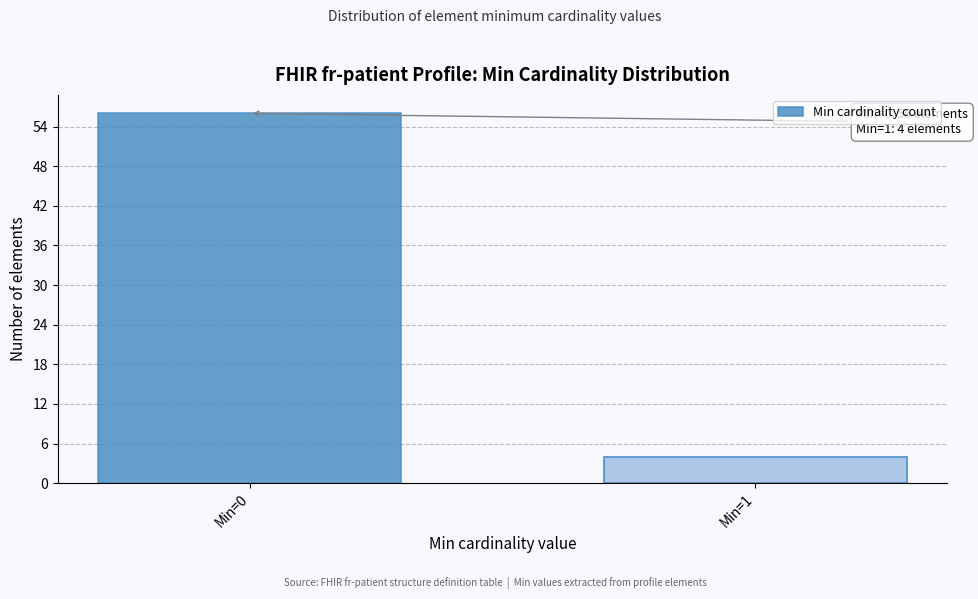

Reading right to left, list all the values displayed in this chart.

Min=1=4	Min=0=56